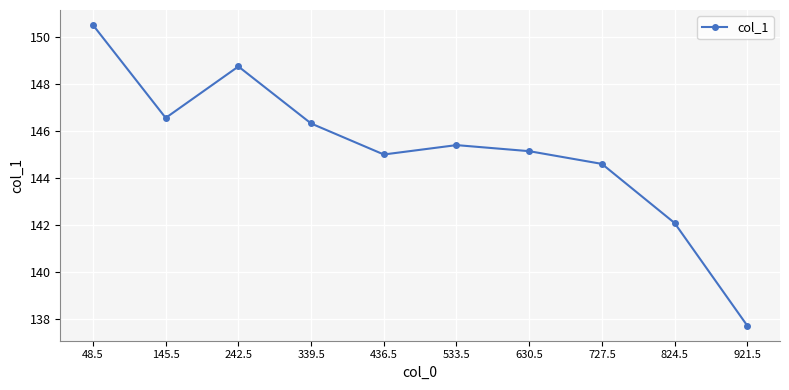

What is the change in value from 436.5 to 824.5?

-2.9